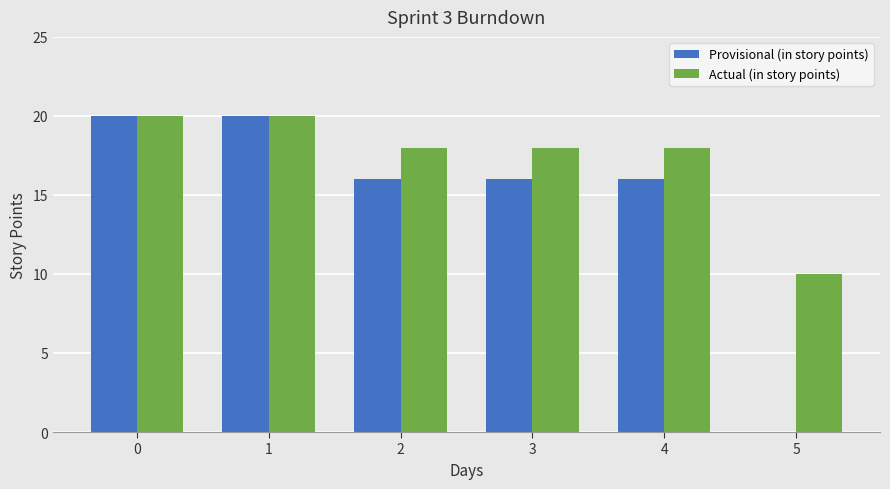

How many groups of bars are there?

6